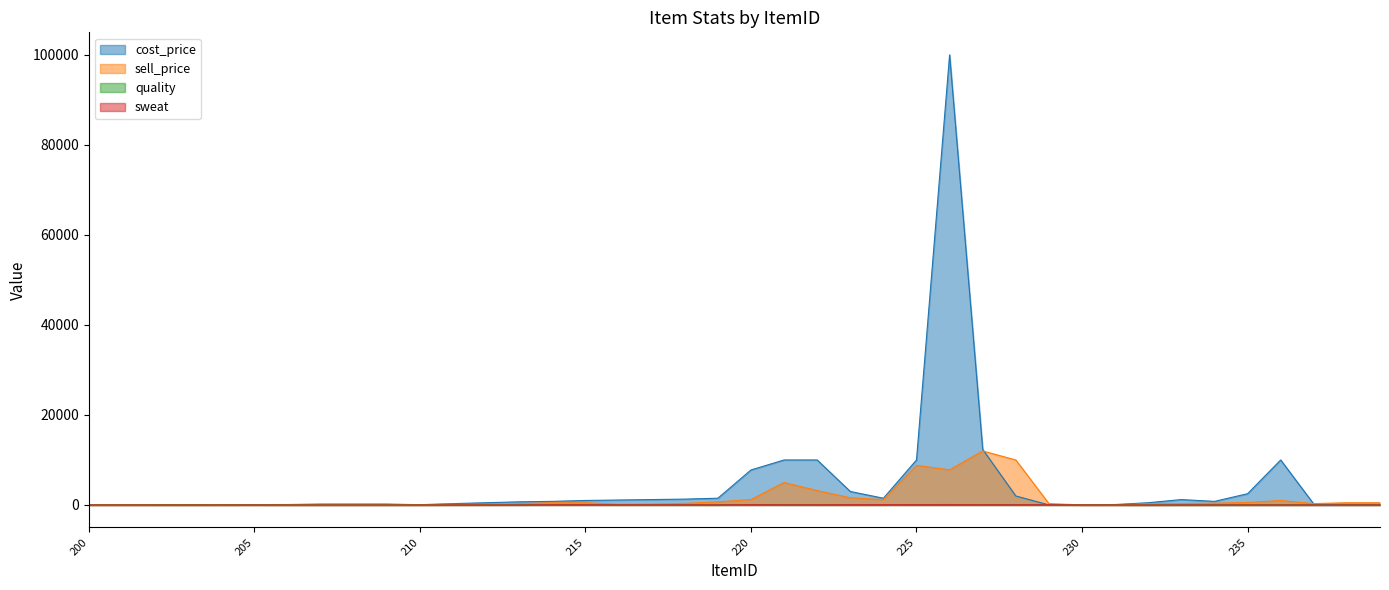

Where is sweat nearest to the value 35?

216